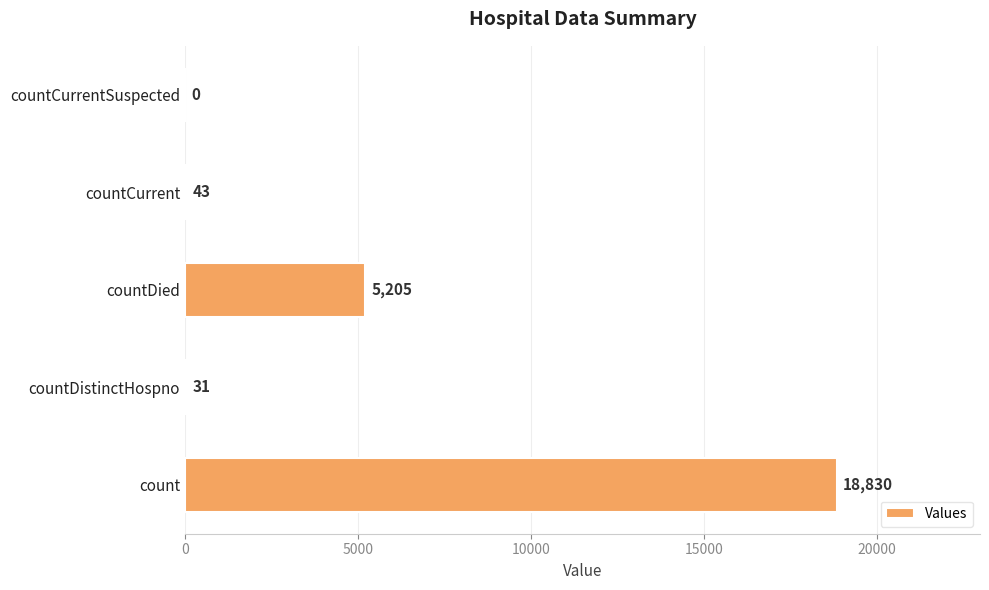

Where is the data nearest to the value 9415?

countDied